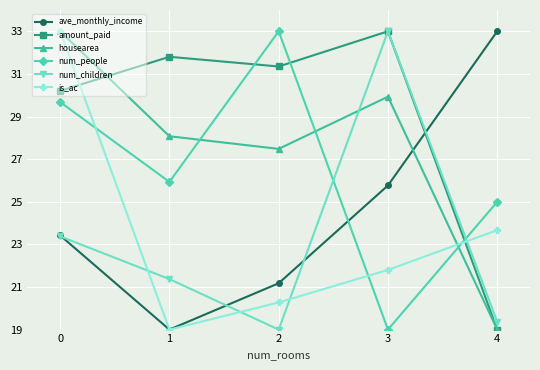

How many categories are shown in the chart?

5